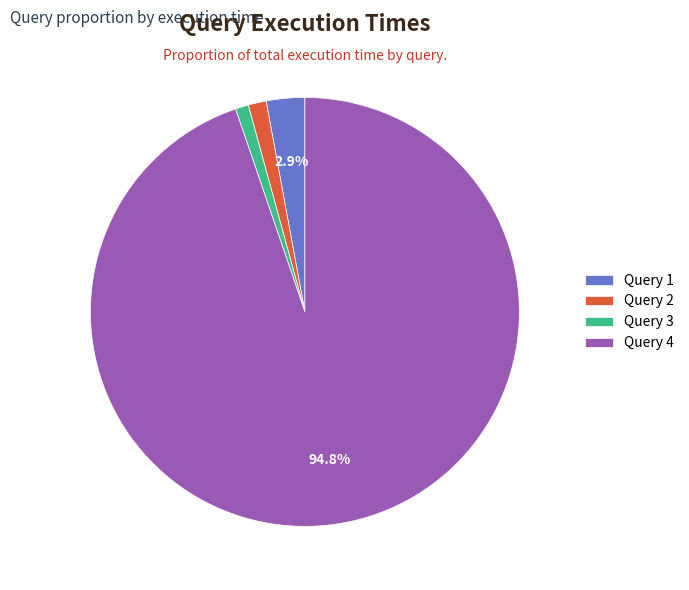

To the nearest percent, what portion does Query 3 represent?

1%